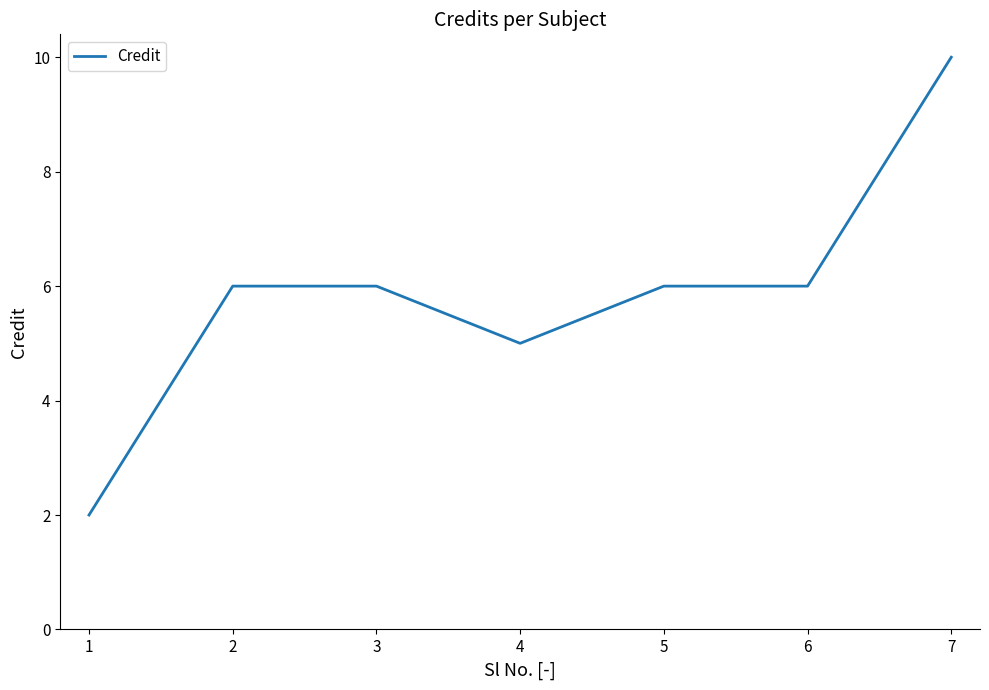

What is the difference between the maximum and minimum values?

8